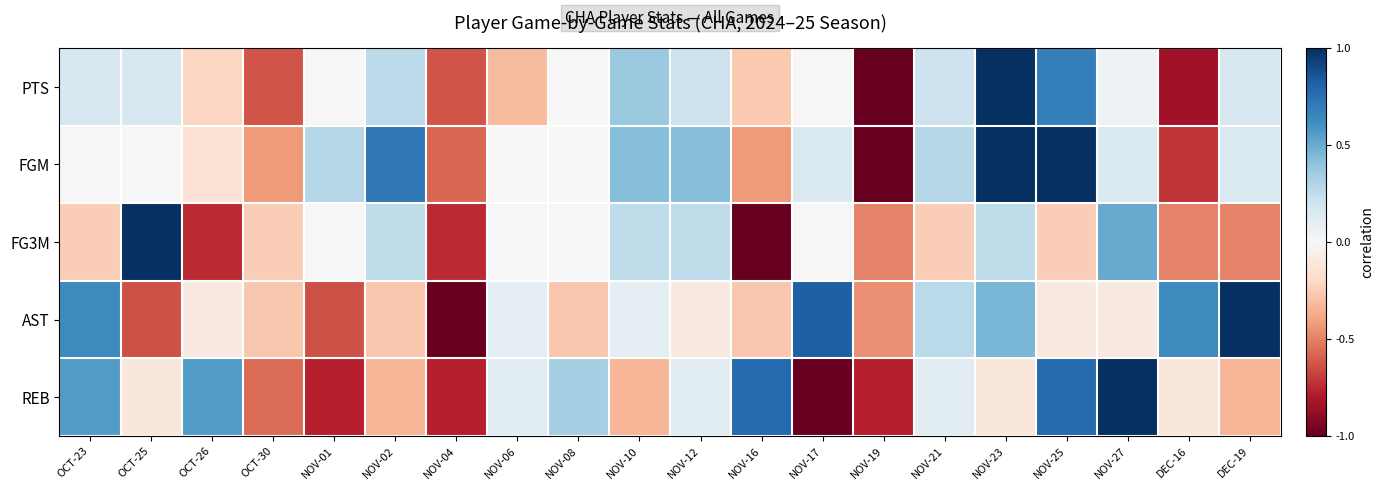

Reading left to right, list all the values displayed in this chart.

PTS: OCT-23=0.2	OCT-25=0.2	OCT-26=-0.2	OCT-30=-0.6	NOV-01=0.0	NOV-02=0.3	NOV-04=-0.6	NOV-06=-0.3	NOV-08=0.0	NOV-10=0.4	NOV-12=0.2	NOV-16=-0.3	NOV-17=0.0	NOV-19=-1.0	NOV-21=0.2	NOV-23=1.0	NOV-25=0.7	NOV-27=0.1	DEC-16=-0.8	DEC-19=0.2
FGM: OCT-23=0.0	OCT-25=0.0	OCT-26=-0.1	OCT-30=-0.4	NOV-01=0.3	NOV-02=0.7	NOV-04=-0.6	NOV-06=0.0	NOV-08=0.0	NOV-10=0.4	NOV-12=0.4	NOV-16=-0.4	NOV-17=0.1	NOV-19=-1.0	NOV-21=0.3	NOV-23=1.0	NOV-25=1.0	NOV-27=0.1	DEC-16=-0.7	DEC-19=0.1
FG3M: OCT-23=-0.2	OCT-25=1.0	OCT-26=-0.8	OCT-30=-0.2	NOV-01=0.0	NOV-02=0.2	NOV-04=-0.8	NOV-06=0.0	NOV-08=0.0	NOV-10=0.2	NOV-12=0.2	NOV-16=-1.0	NOV-17=0.0	NOV-19=-0.5	NOV-21=-0.2	NOV-23=0.2	NOV-25=-0.2	NOV-27=0.5	DEC-16=-0.5	DEC-19=-0.5
AST: OCT-23=0.6	OCT-25=-0.6	OCT-26=-0.1	OCT-30=-0.3	NOV-01=-0.6	NOV-02=-0.3	NOV-04=-1.0	NOV-06=0.1	NOV-08=-0.3	NOV-10=0.1	NOV-12=-0.1	NOV-16=-0.3	NOV-17=0.8	NOV-19=-0.5	NOV-21=0.3	NOV-23=0.5	NOV-25=-0.1	NOV-27=-0.1	DEC-16=0.6	DEC-19=1.0
REB: OCT-23=0.6	OCT-25=-0.1	OCT-26=0.6	OCT-30=-0.6	NOV-01=-0.8	NOV-02=-0.3	NOV-04=-0.8	NOV-06=0.1	NOV-08=0.3	NOV-10=-0.3	NOV-12=0.1	NOV-16=0.8	NOV-17=-1.0	NOV-19=-0.8	NOV-21=0.1	NOV-23=-0.1	NOV-25=0.8	NOV-27=1.0	DEC-16=-0.1	DEC-19=-0.3